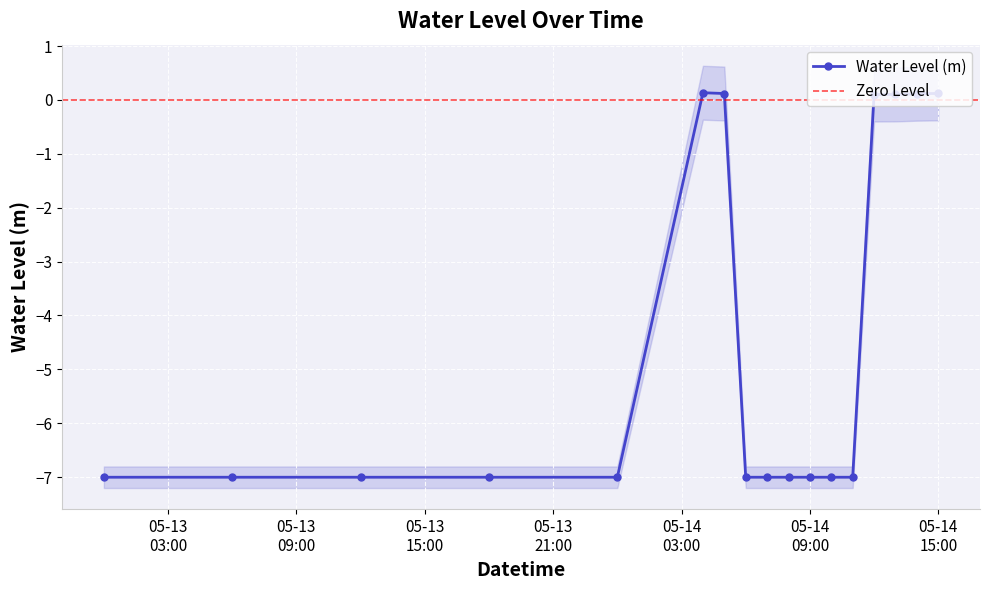

What is the value of the 4th point from the left?

-7.0